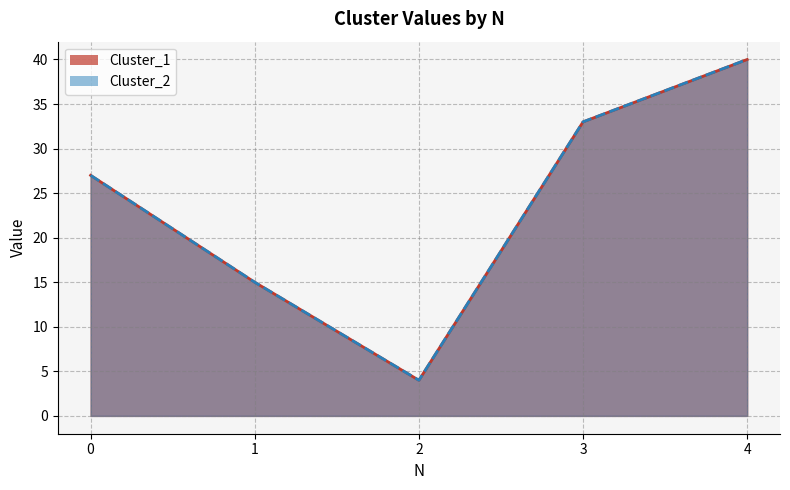

Which has a higher value, 3 or 4?

4